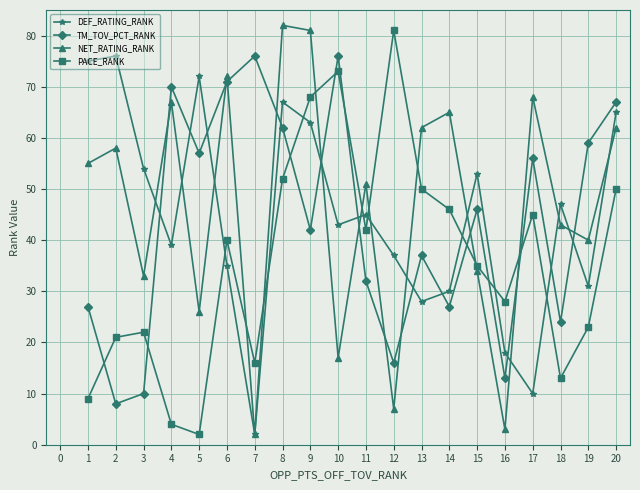

Count the number of categories in the chart.

20